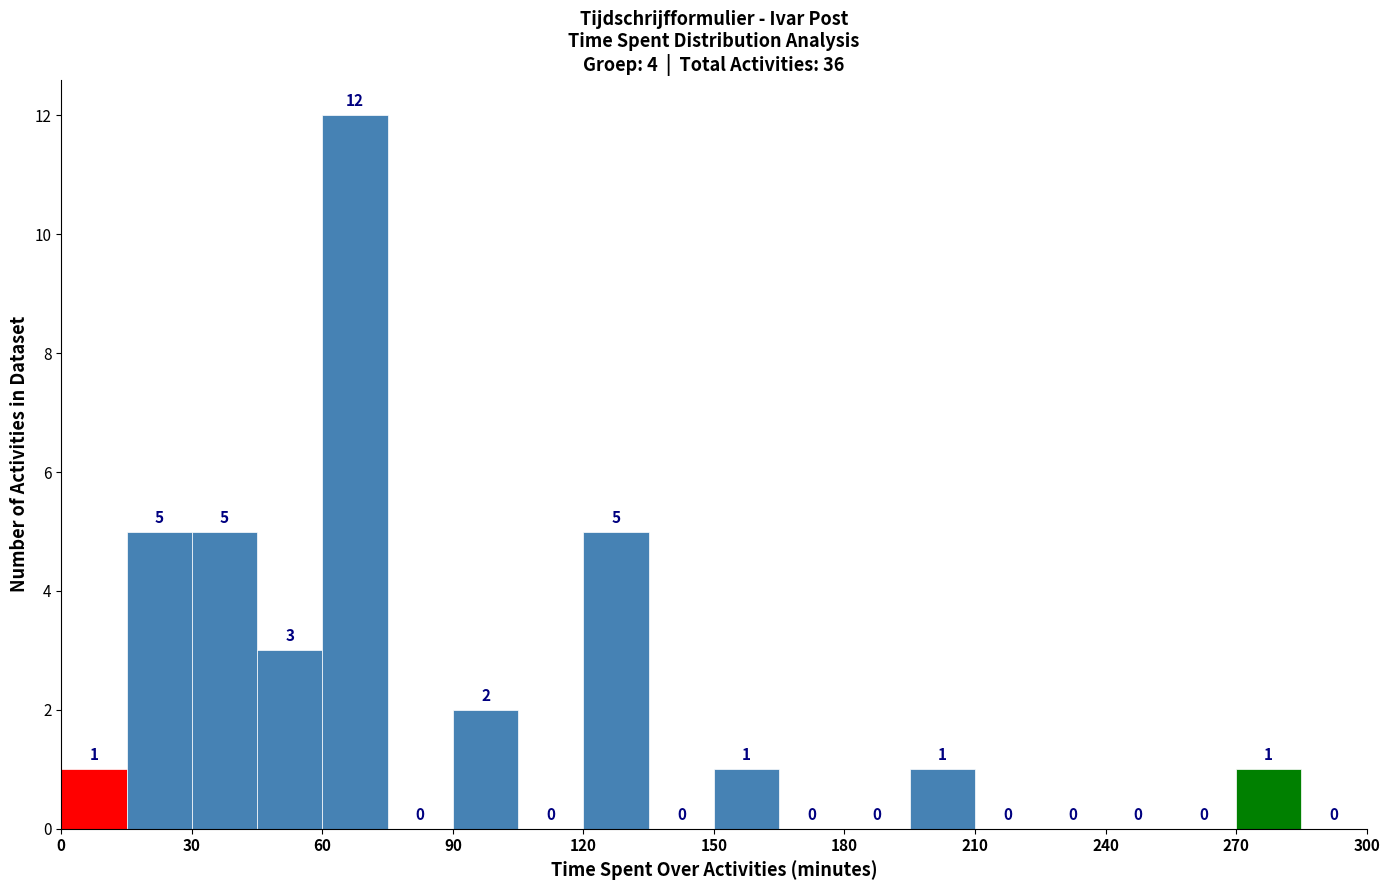

Around what value on the x-axis is the tallest bar? Give the approximate position of its centre, as read against the axis.

70